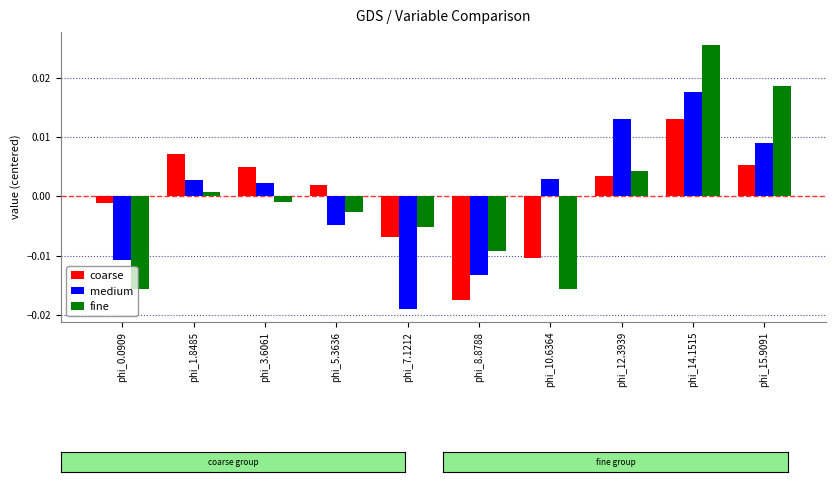

How many bars are there in total?

30